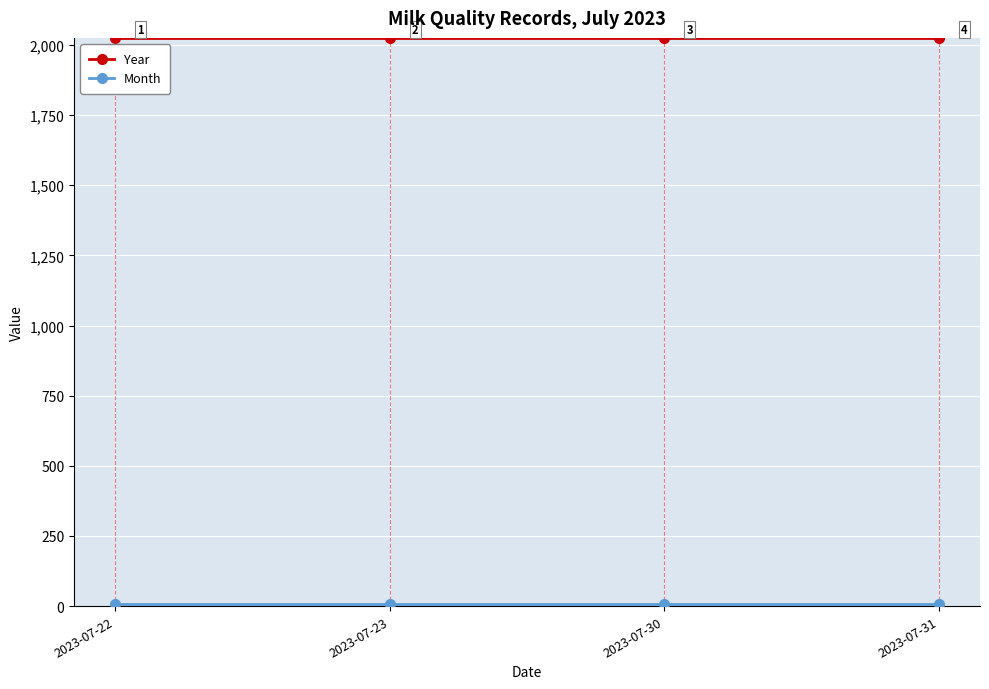

What is the sum of all Year values?

8092